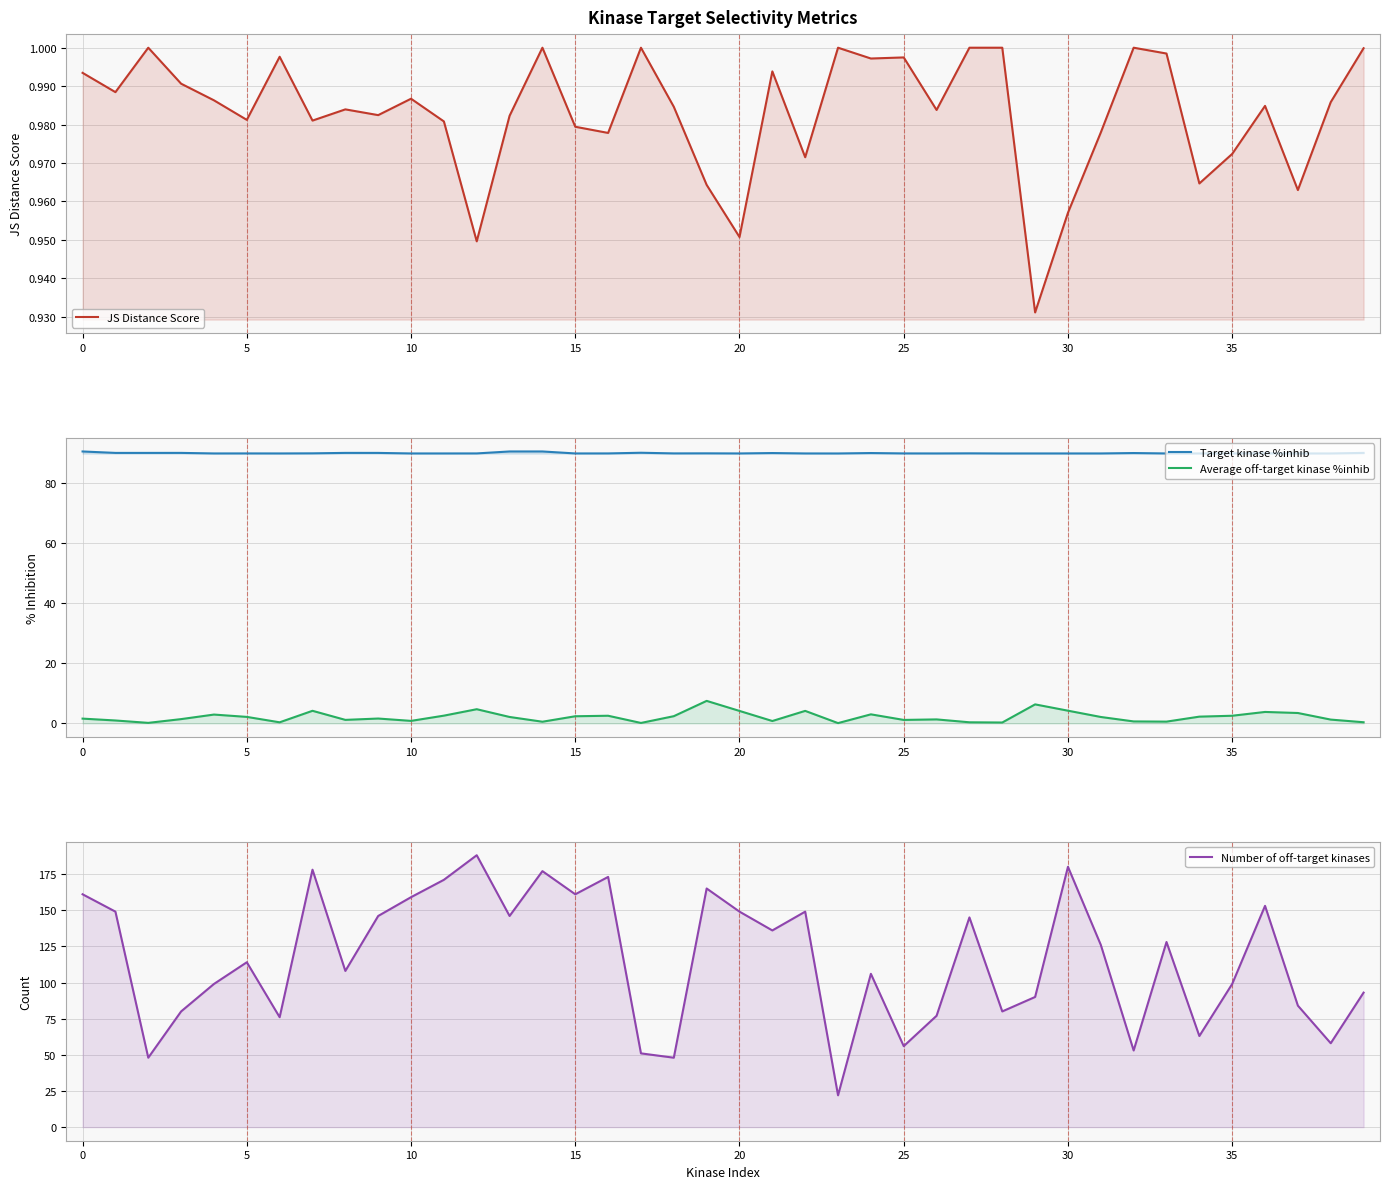

Is the value of Number of off-target kinases at 32 greater than the value of Average off-target kinase %inhib at 11?

Yes